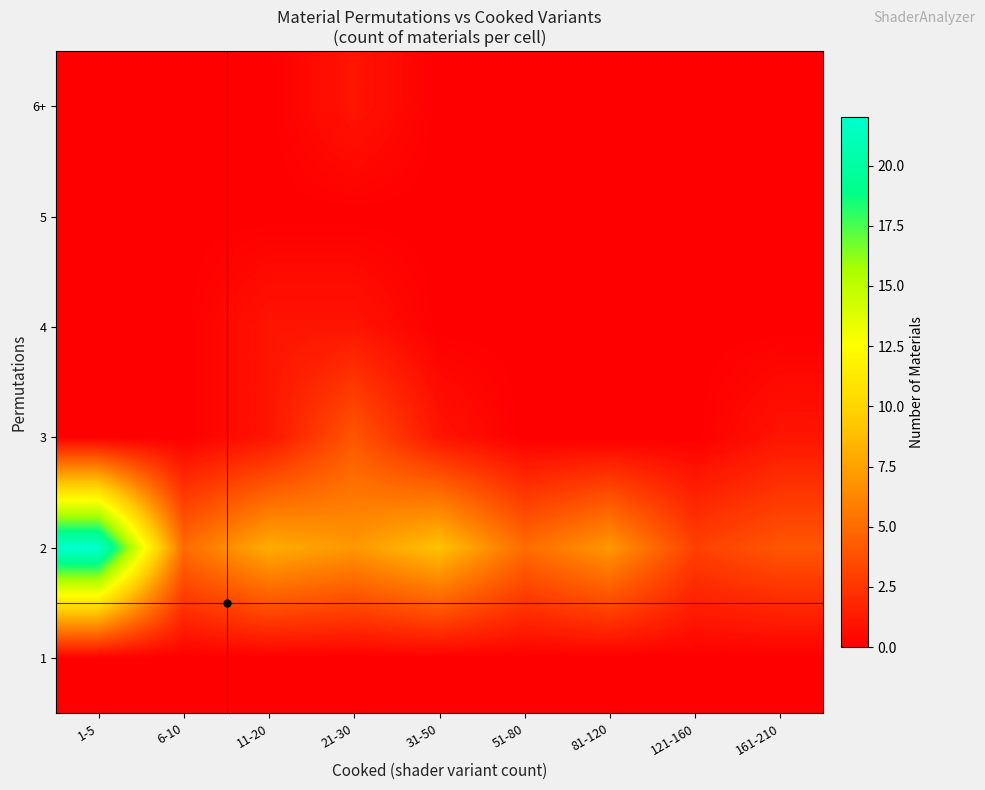

Reading left to right, list all the values displayed in this chart.

1: 1-5=0	6-10=0	11-20=0	21-30=0	31-50=0	51-80=0	81-120=0	121-160=0	161-210=0
2: 1-5=22	6-10=5	11-20=8	21-30=7	31-50=9	51-80=5	81-120=7	121-160=3	161-210=4
3: 1-5=0	6-10=0	11-20=1	21-30=4	31-50=1	51-80=0	81-120=0	121-160=0	161-210=1
4: 1-5=0	6-10=0	11-20=1	21-30=1	31-50=0	51-80=0	81-120=0	121-160=0	161-210=0
5: 1-5=0	6-10=0	11-20=0	21-30=0	31-50=0	51-80=0	81-120=0	121-160=0	161-210=0
6+: 1-5=0	6-10=0	11-20=0	21-30=1	31-50=0	51-80=0	81-120=0	121-160=0	161-210=0